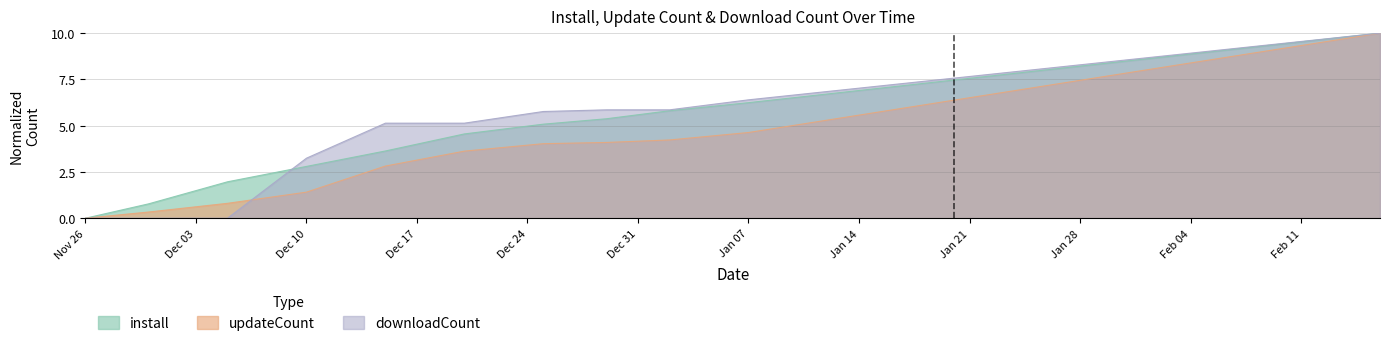

What is the maximum value for downloadCount?

10.0